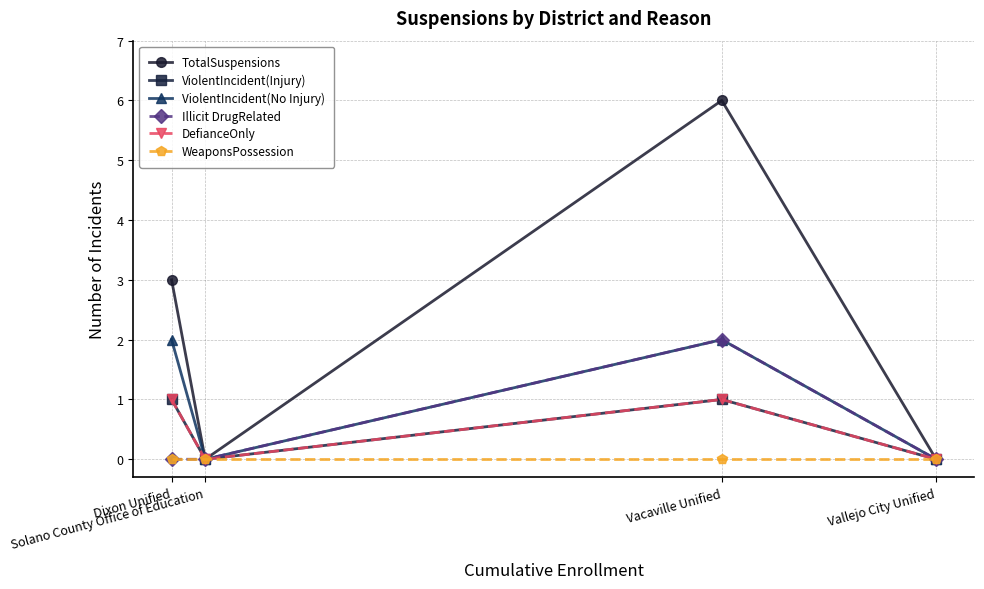

Is this an area chart (filled region under the line)?

No